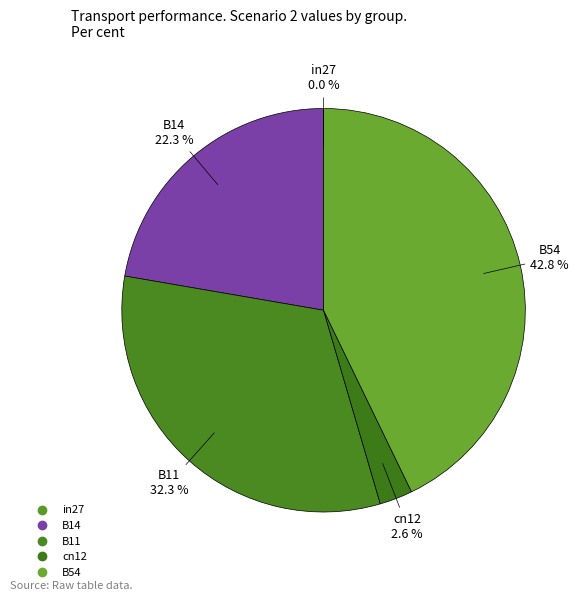

Is there any slice that represents more than half of the pie?

No